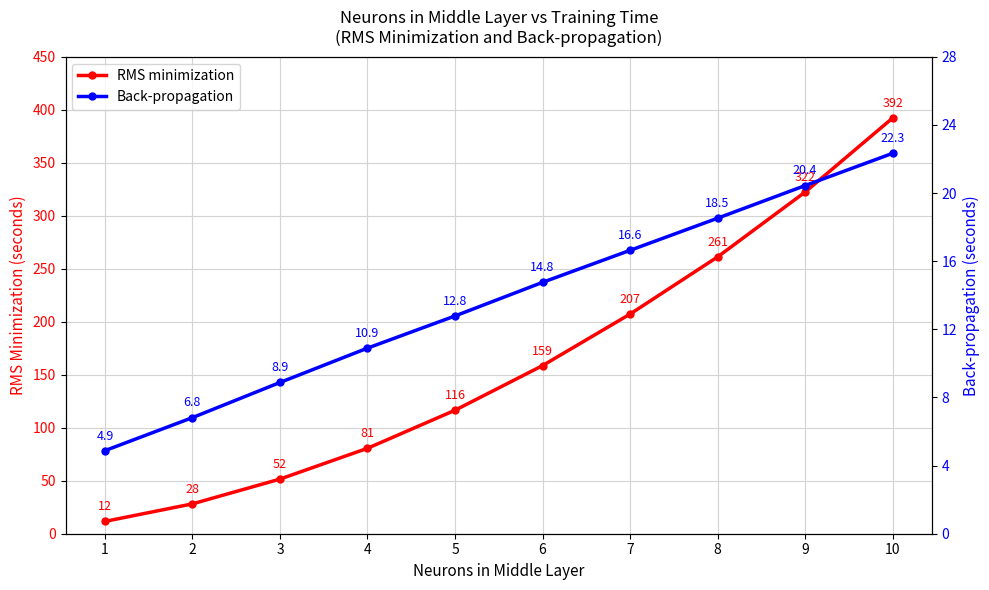

Is it true that RMS minimization equals 70.7 at 3?

False